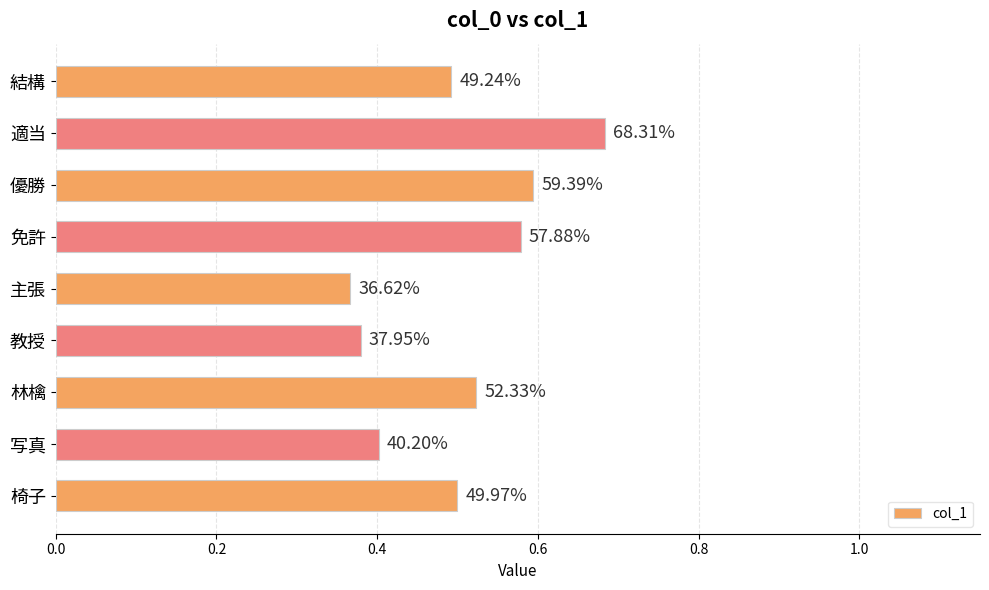

What is the difference between the maximum and minimum values?

0.3